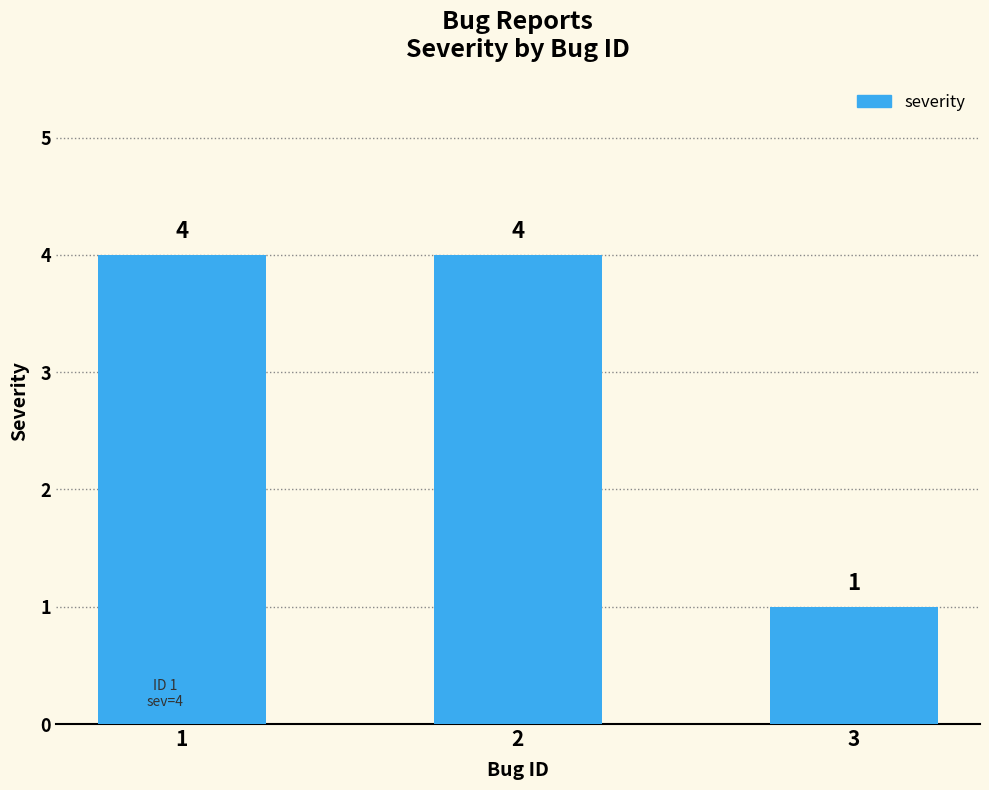

Reading left to right, list all the values displayed in this chart.

1=4	2=4	3=1